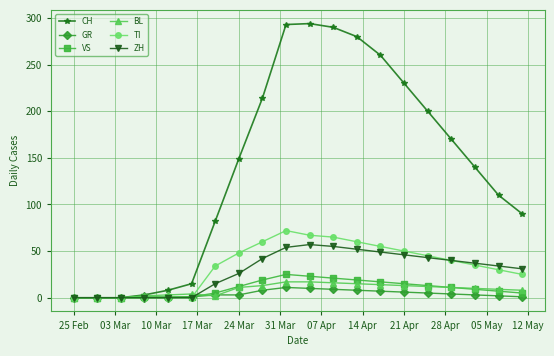

What is the highest value of the GR series?

11